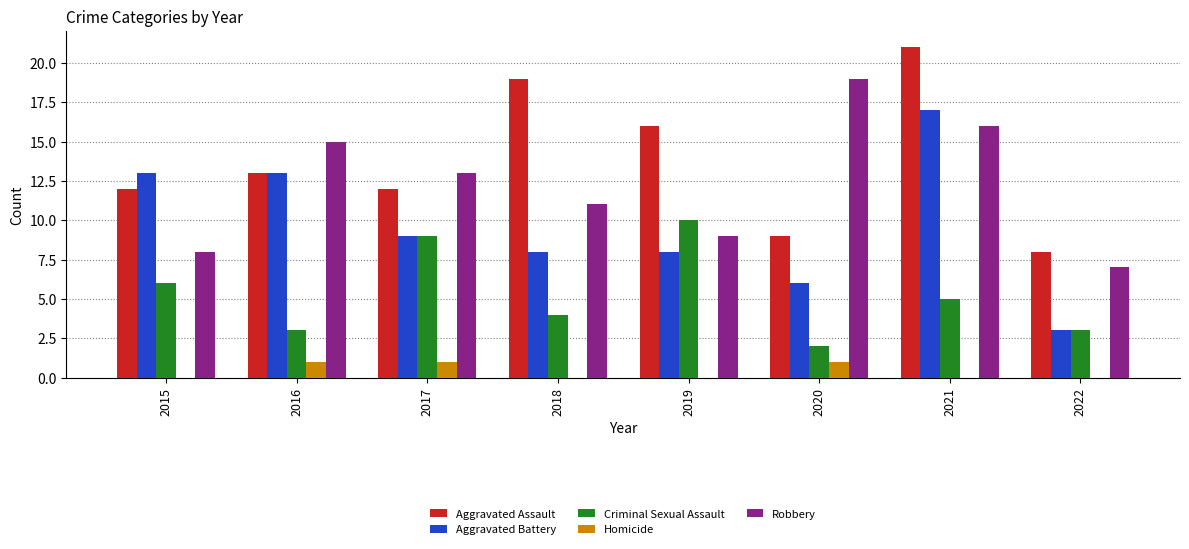

Reading left to right, transcribe all the data shown in this chart.

Aggravated Assault: 12	13	12	19	16	9	21	8
Aggravated Battery: 13	13	9	8	8	6	17	3
Criminal Sexual Assault: 6	3	9	4	10	2	5	3
Homicide: 0	1	1	0	0	1	0	0
Robbery: 8	15	13	11	9	19	16	7